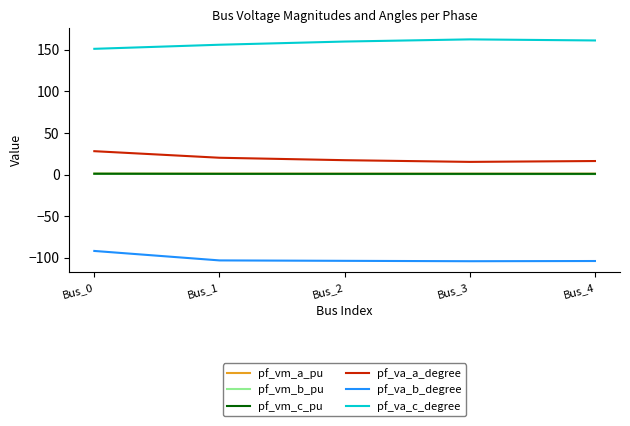

The value of pf_va_a_degree at Bus_1 is 20.2. True or false?

True